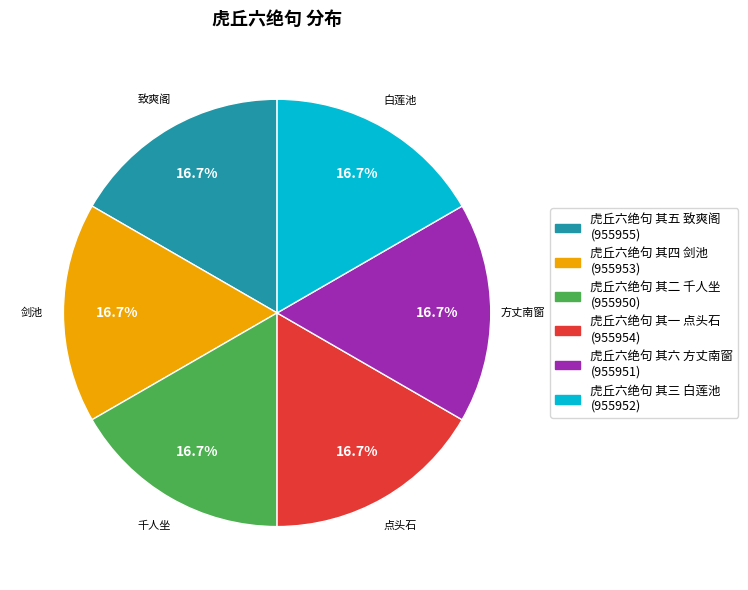

True or false: 虎丘六绝句 其五 致爽阁 accounts for 17% of the total.

True